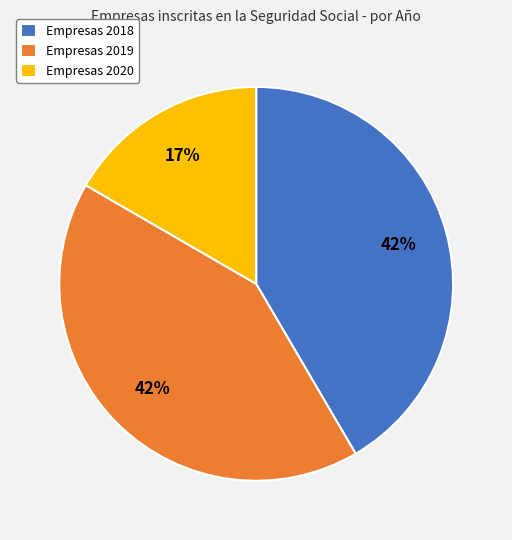

Do Empresas 2019 and Empresas 2018 together represent more than half of the pie?

Yes